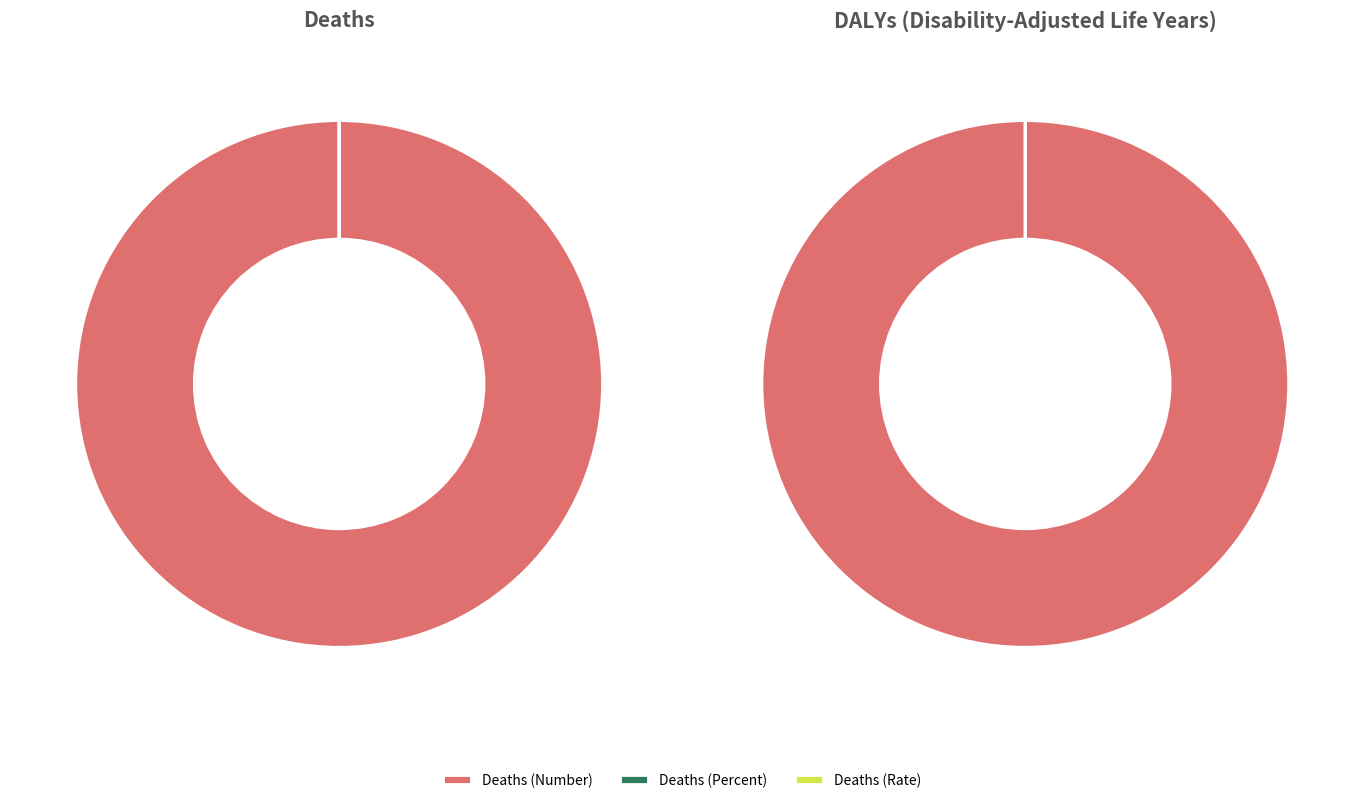

What is the ratio of the value at DALYs (Number) to the value at Deaths (Rate)?

3352120.1